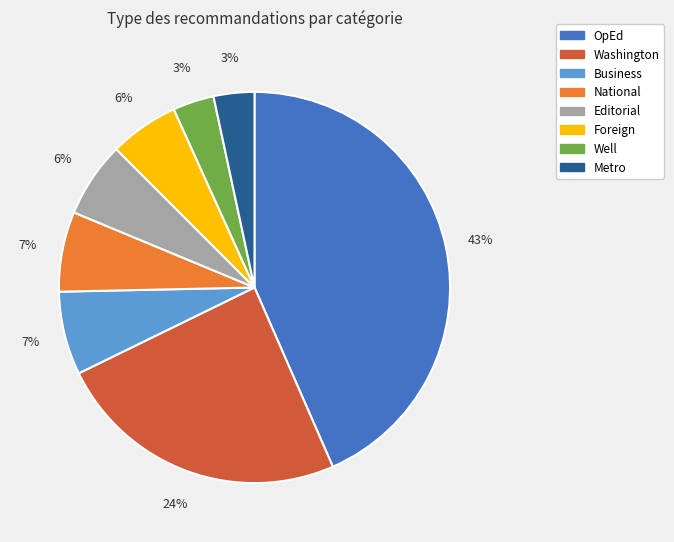

Do Editorial and National together represent more than half of the pie?

No